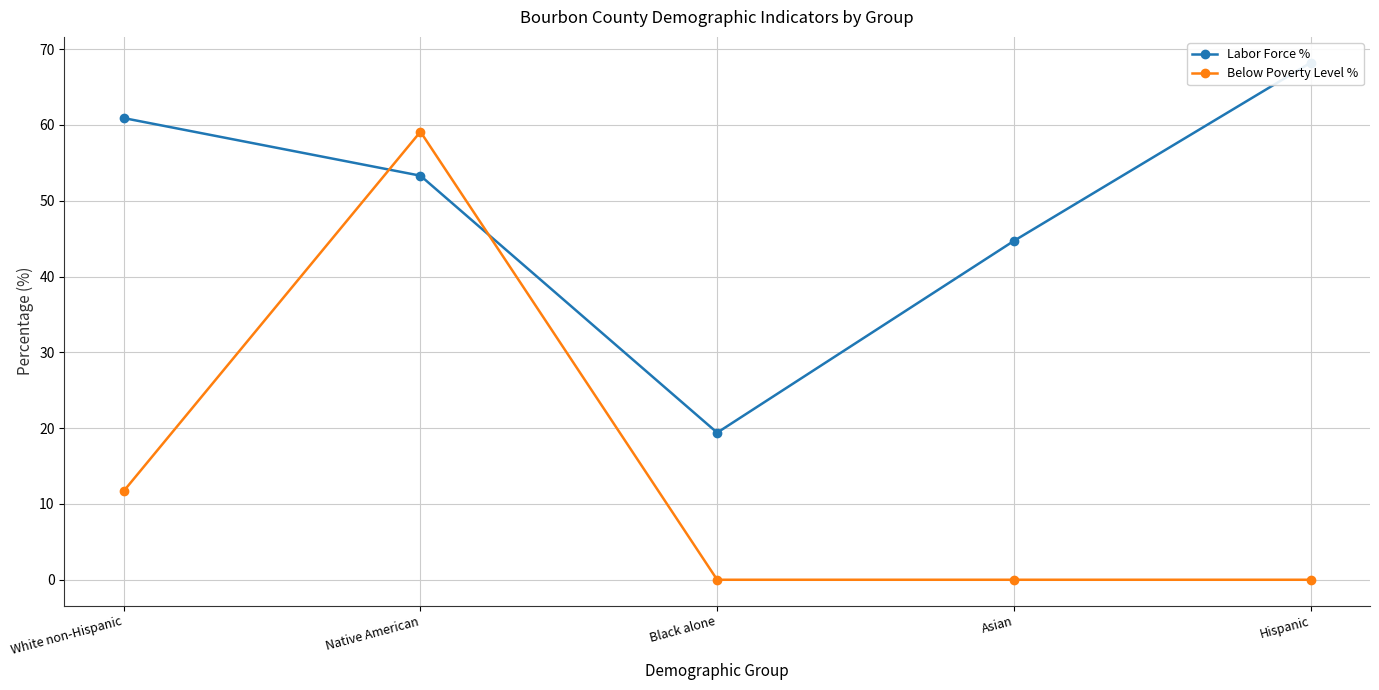

Reading left to right, list all the values displayed in this chart.

Labor Force %: White non-Hispanic=60.9	Native American=53.3	Black alone=19.4	Asian=44.7	Hispanic=68.2
Below Poverty Level %: White non-Hispanic=11.7	Native American=59.1	Black alone=0.0	Asian=0.0	Hispanic=0.0